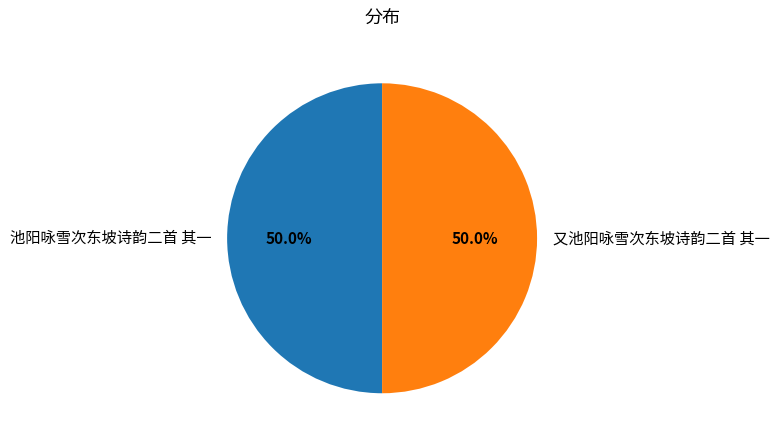

What percentage is NOT represented by 池阳咏雪次东坡诗韵二首 其一?

50.0%